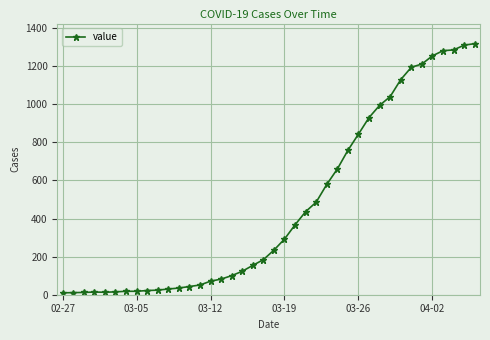

What is the maximum value shown in the chart?

1318